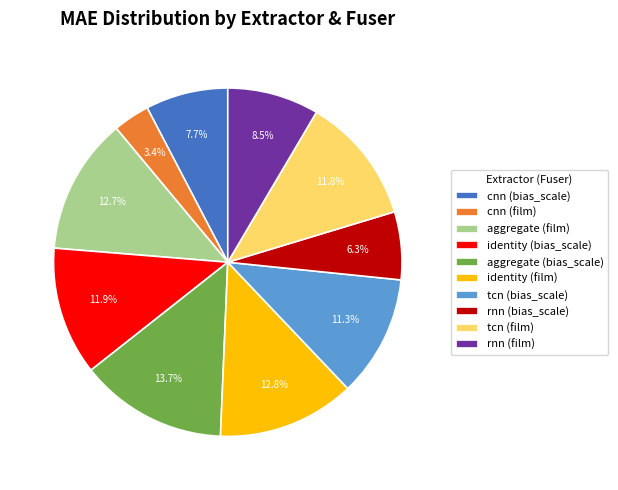

How much of the chart is everything except aggregate (film)?

87.3%